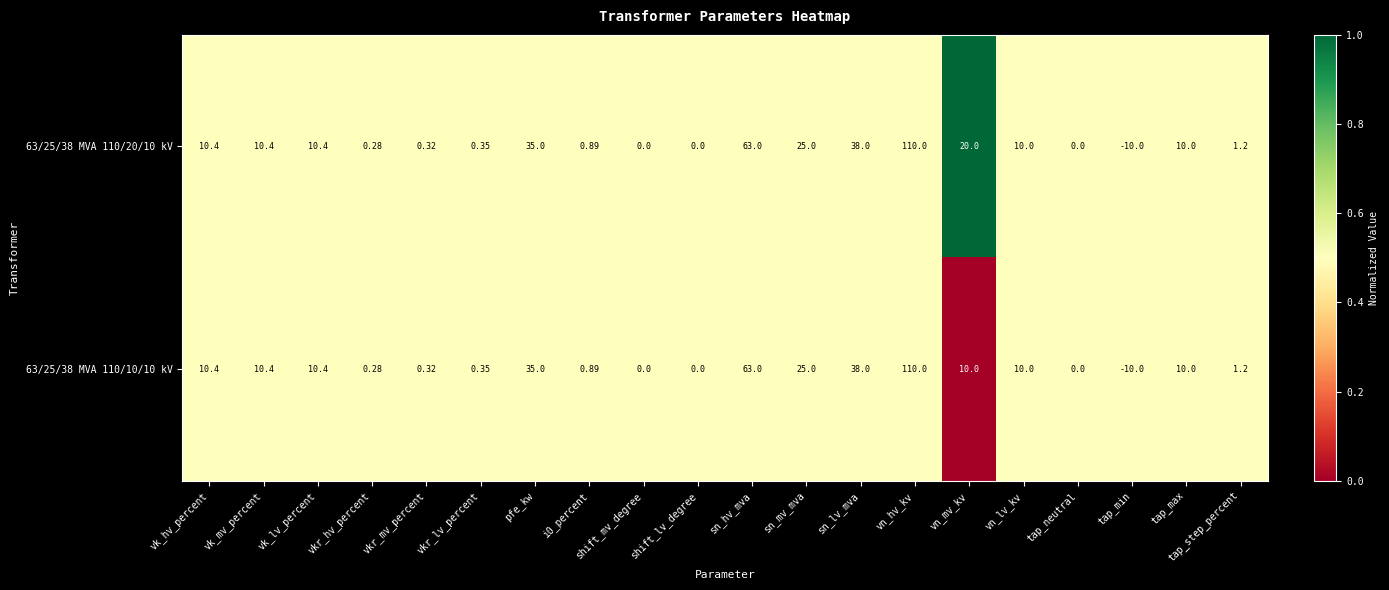

Is the value of 63/25/38 MVA 110/10/10 kV at pfe_kw greater than the value of 63/25/38 MVA 110/20/10 kV at i0_percent?

Yes